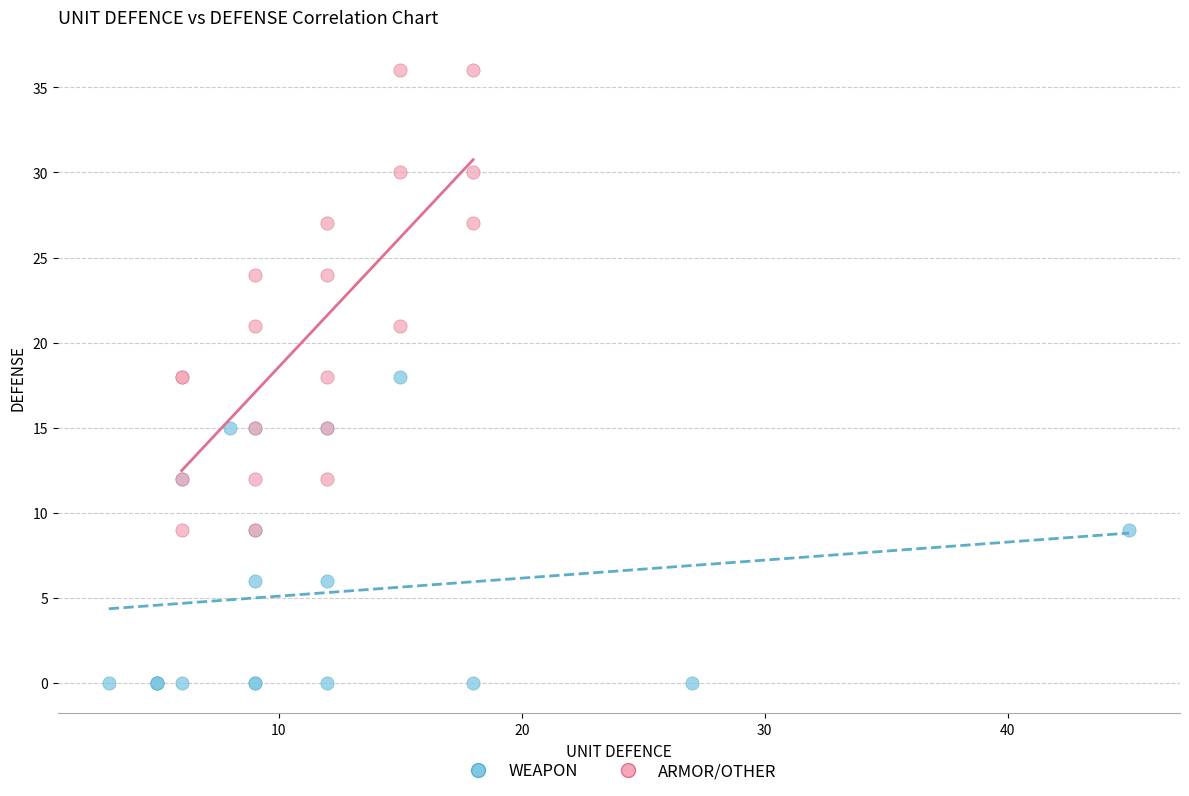

Which series has the largest Y range (max minus min)?

ARMOR/OTHER